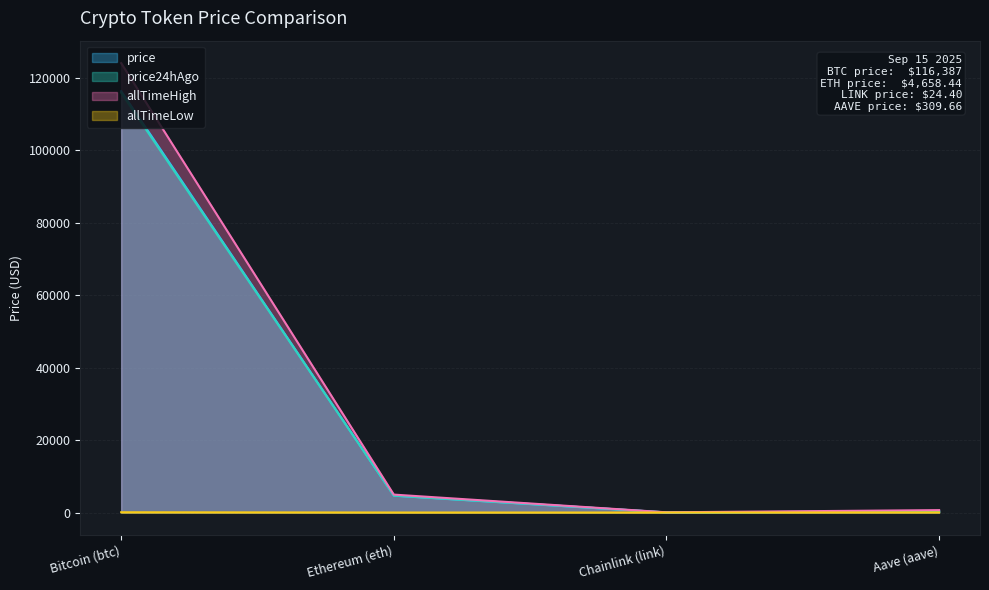

What is the difference between the maximum and minimum values in the allTimeHigh series?

124075.3